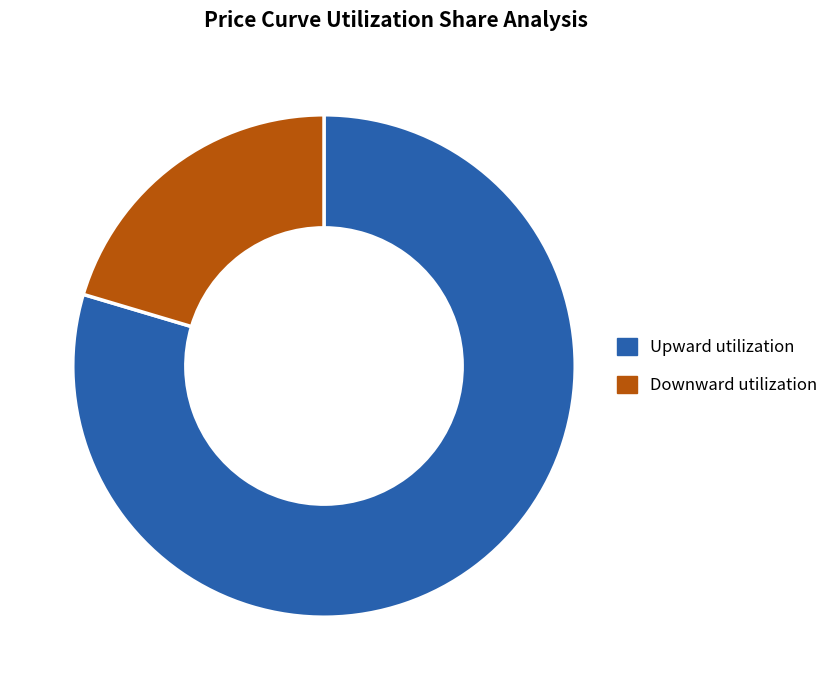

Approximately how many times larger is the value at Downward utilization compared to Upward utilization?

0.3